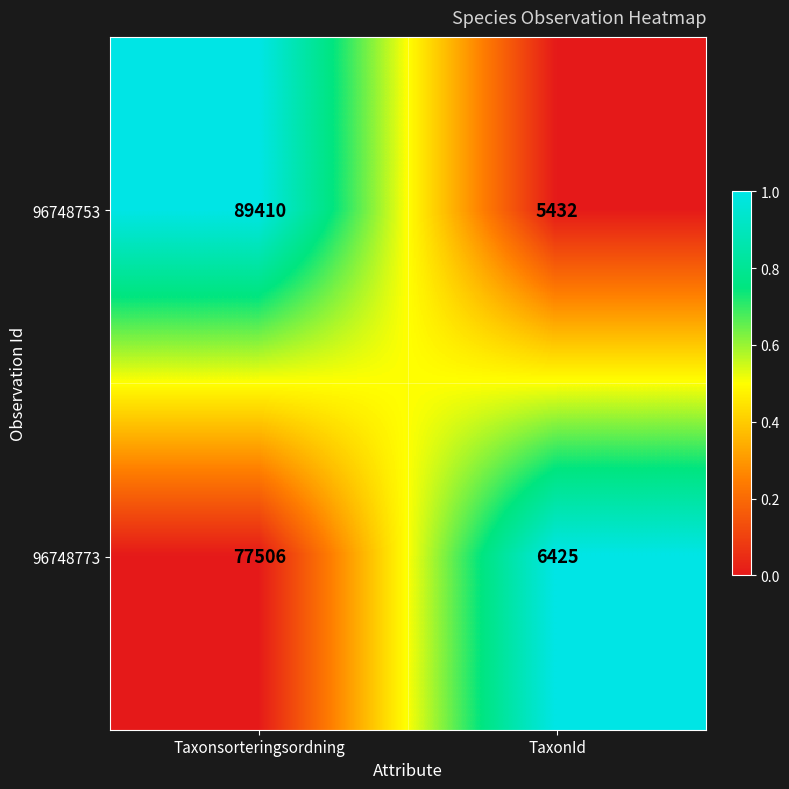

Is it true that 96748773 equals 77506 at Taxonsorteringsordning?

True